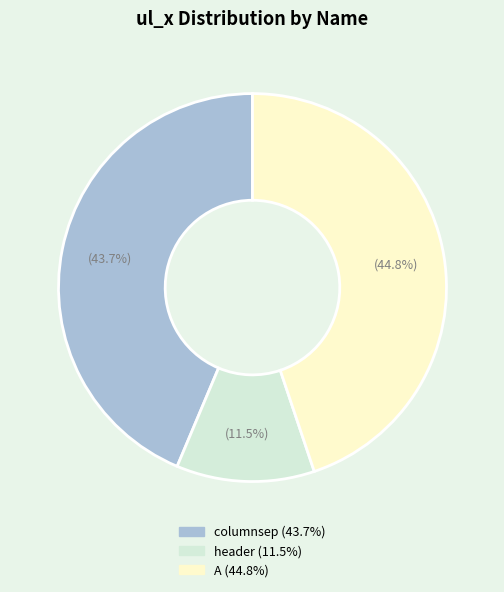

Approximately how many times larger is the value at columnsep compared to header?

3.8